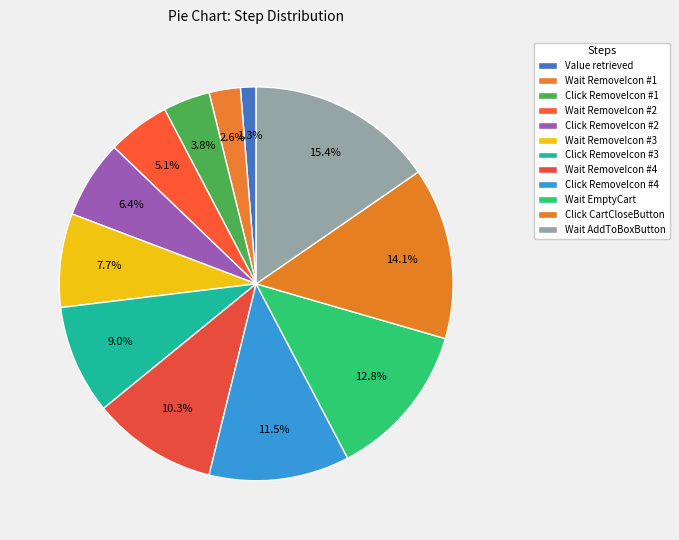

How many slices are in this pie chart?

12